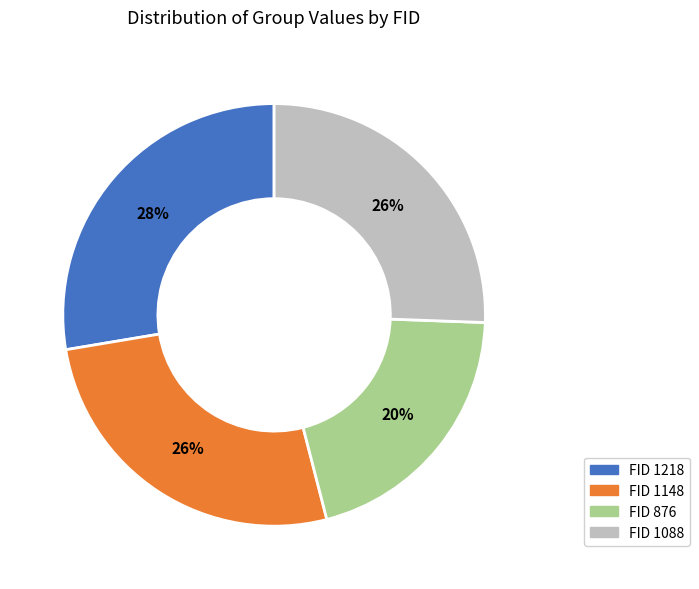

What is the smallest slice in the pie chart?

FID 876